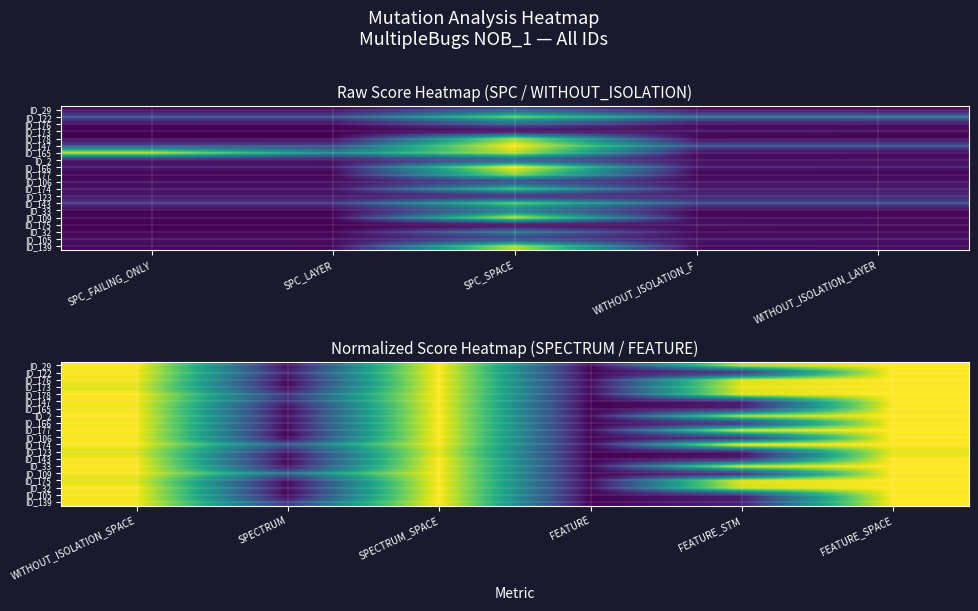

How many distinct data groups are displayed?

20